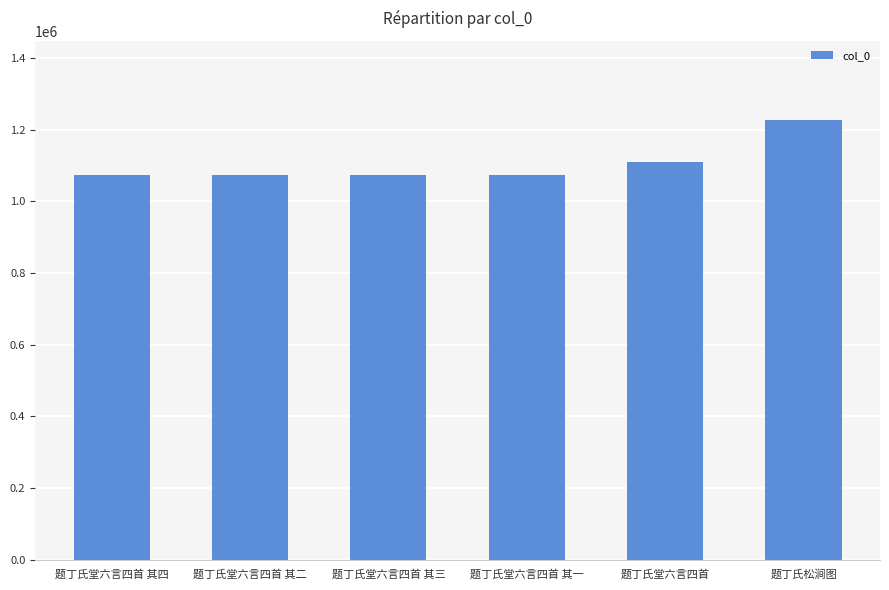

At which category does the chart reach its peak across all series?

题丁氏松涧图